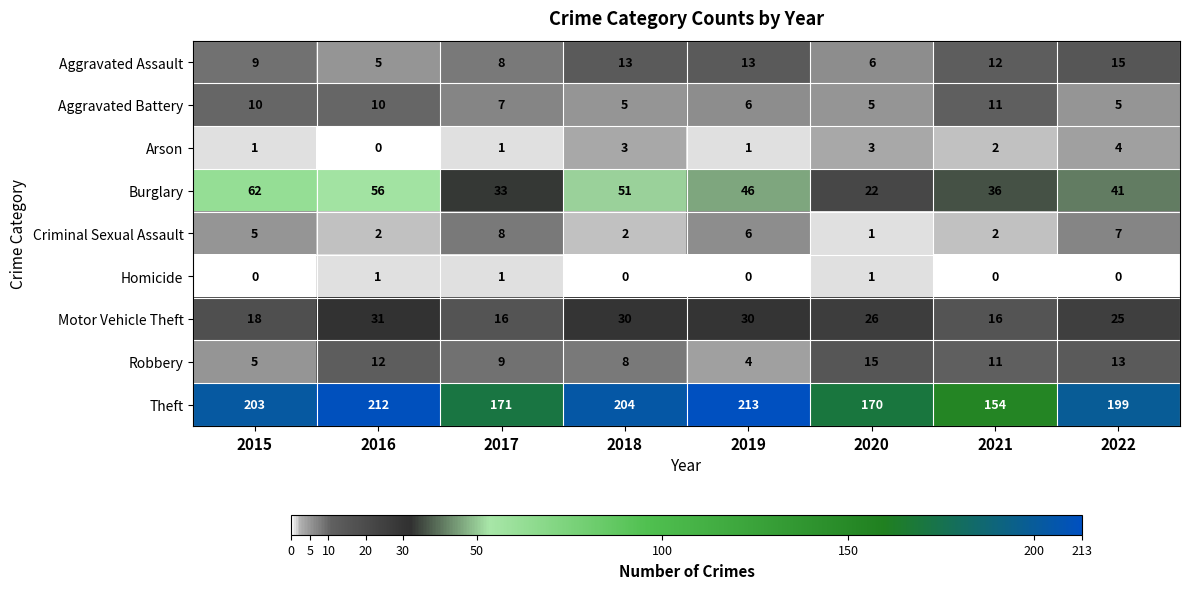

Read the Aggravated Assault value at 2015, to the nearest 10.

10